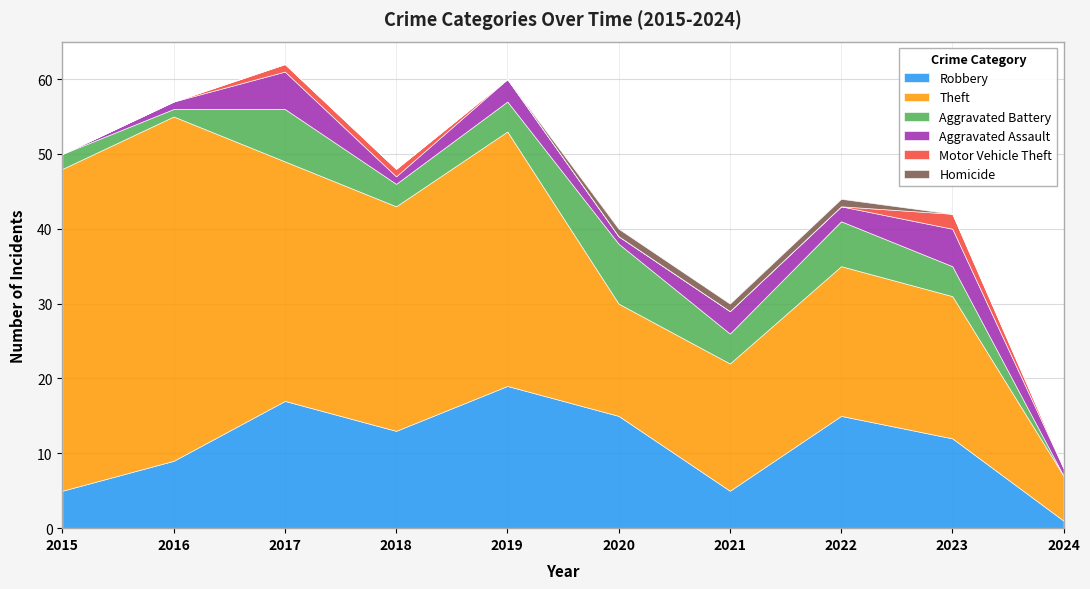

Reading right to left, transcribe all the data shown in this chart.

Robbery: 1	12	15	5	15	19	13	17	9	5
Theft: 6	19	20	17	15	34	30	32	46	43
Aggravated Battery: 0	4	6	4	8	4	3	7	1	2
Aggravated Assault: 1	5	2	3	1	3	1	5	1	0
Motor Vehicle Theft: 0	2	0	0	0	0	1	1	0	0
Homicide: 0	0	1	1	1	0	0	0	0	0